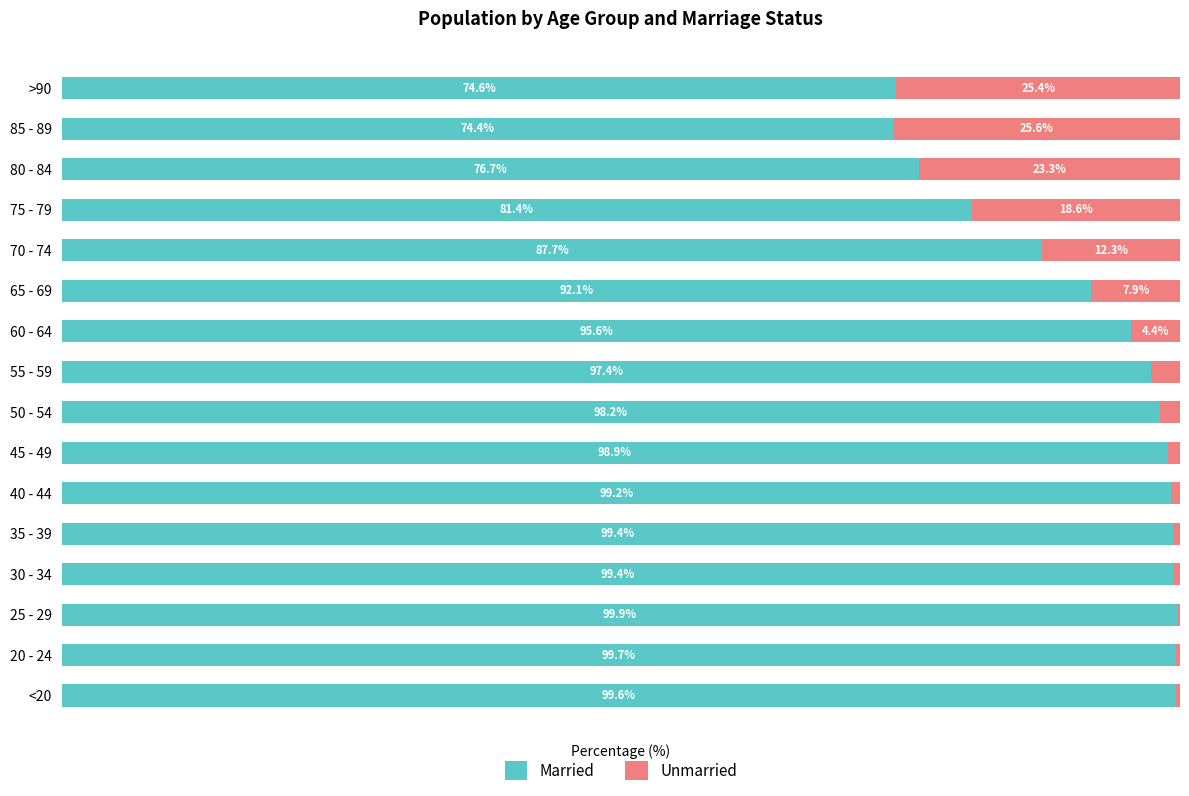

Which category has the highest value in the Married series?

25 - 29